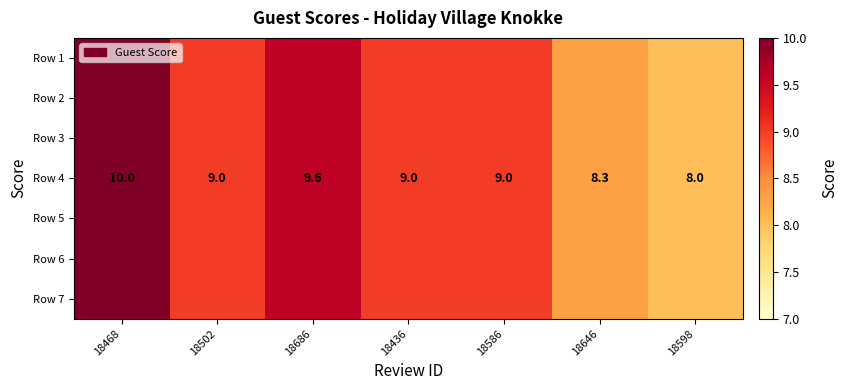

At how many categories does at least one series exceed 9?

2